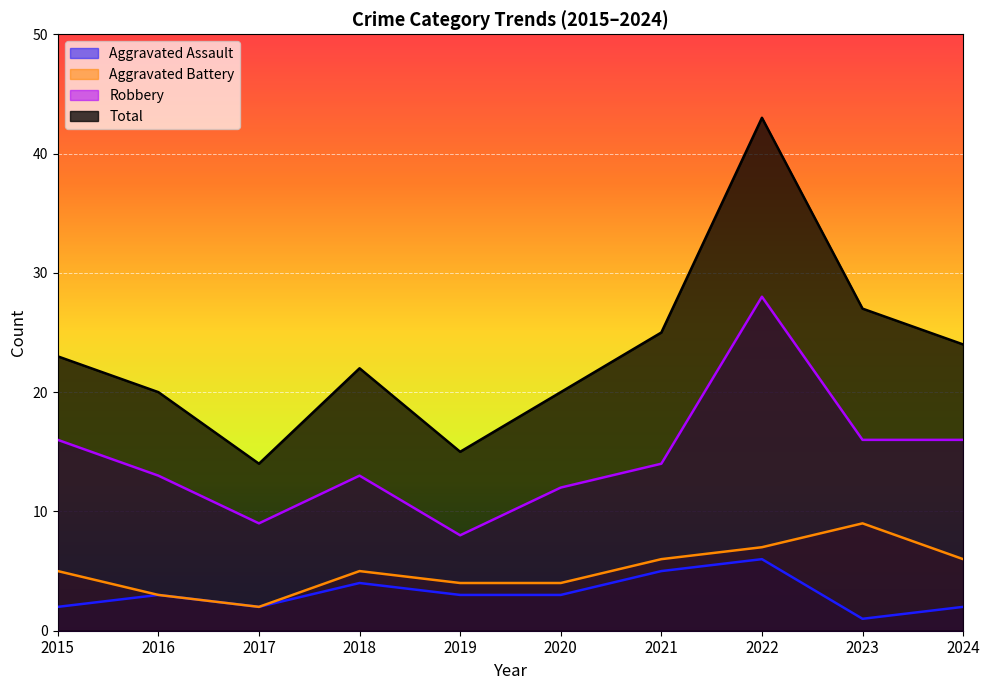

How many categories are shown in the chart?

10